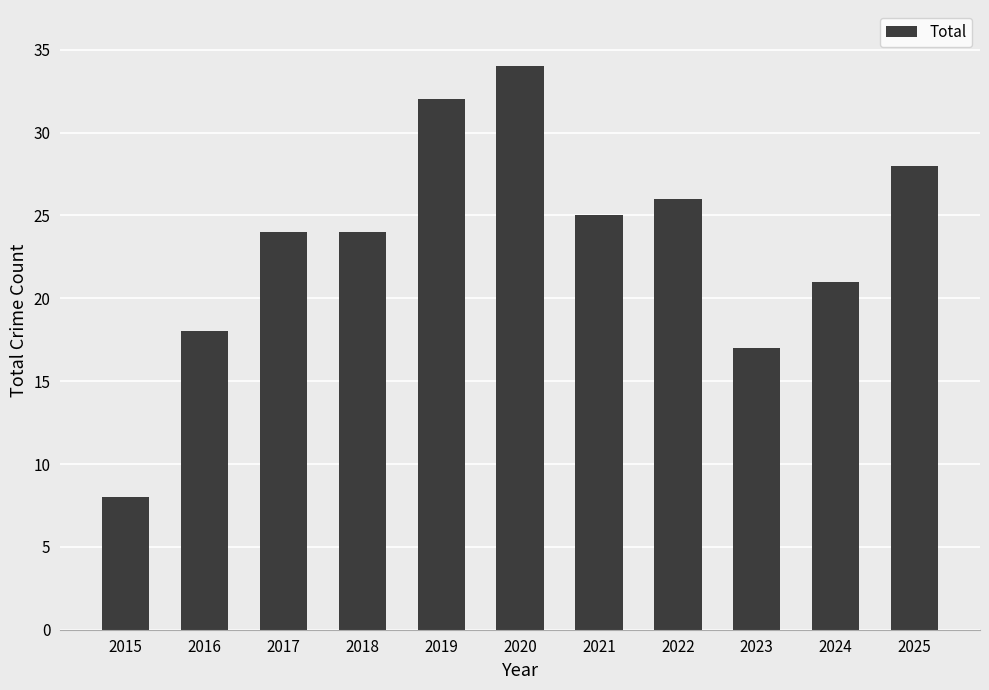

At which label is the value closest to 21?

2024